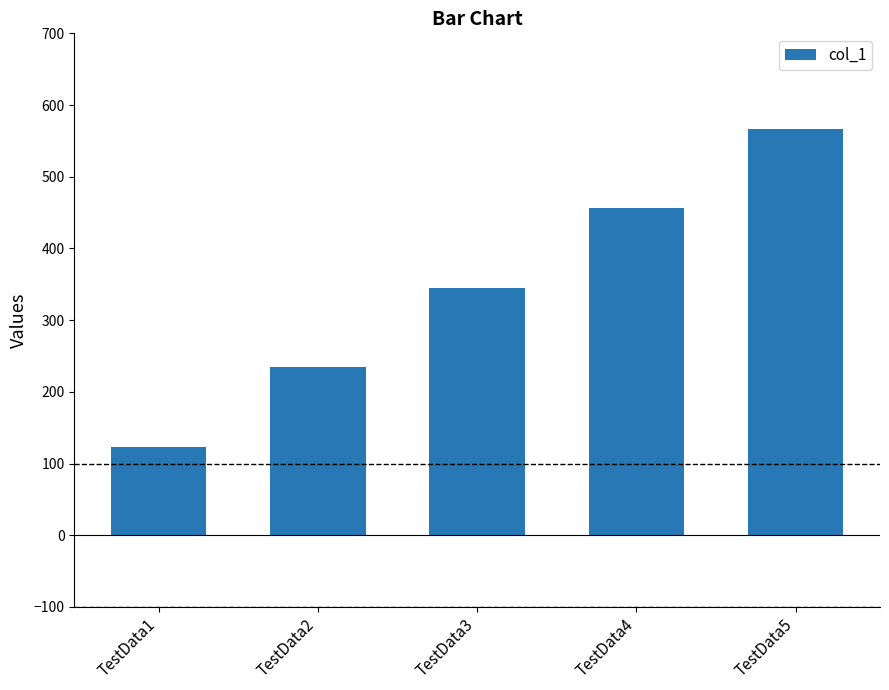

At which label is the value closest to 345?

TestData3